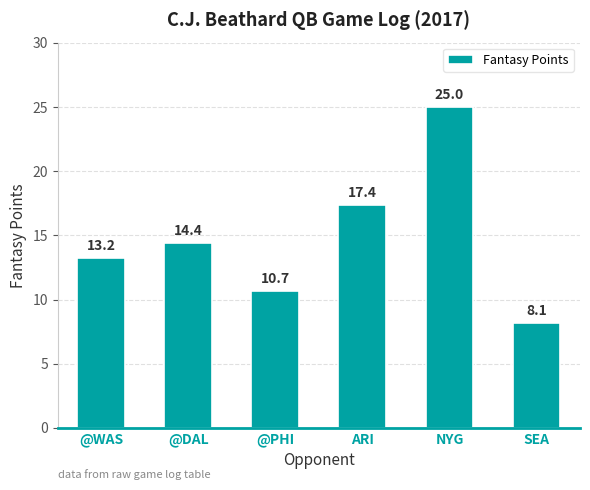

At which label is the value closest to 16?

ARI